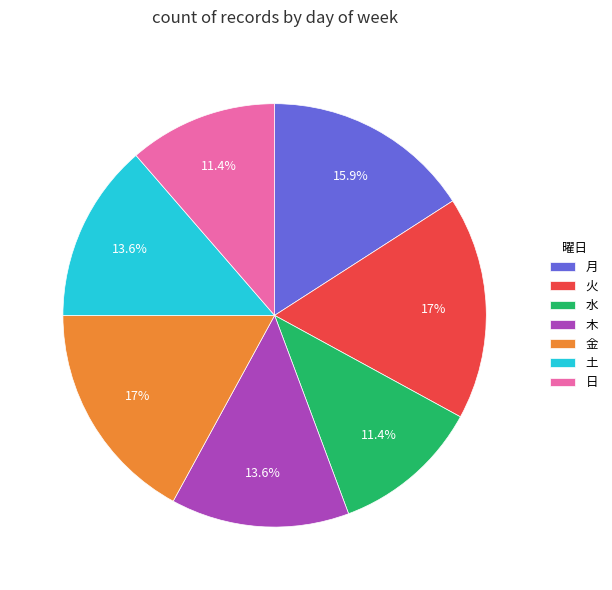

How many segments does this pie chart have?

7